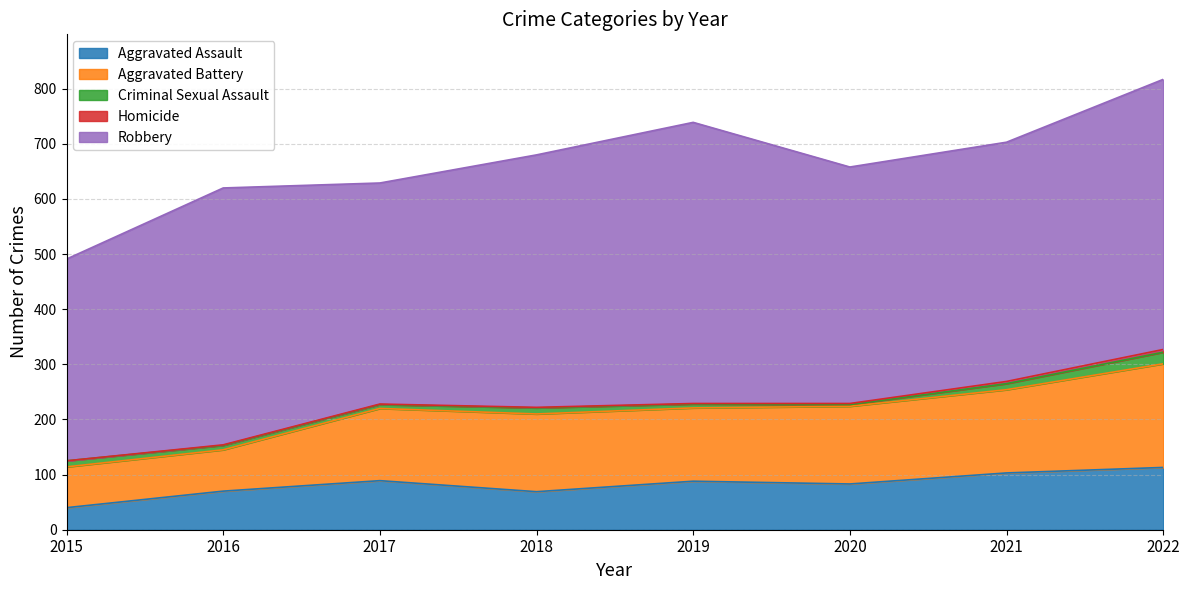

What is the highest value of the Aggravated Battery series?

188